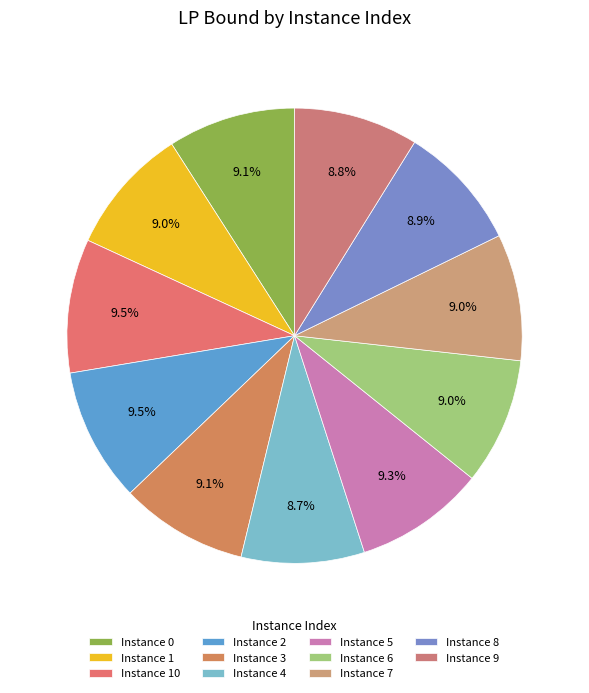

To the nearest percent, what is the difference between the largest and smallest slice percentages?

1%